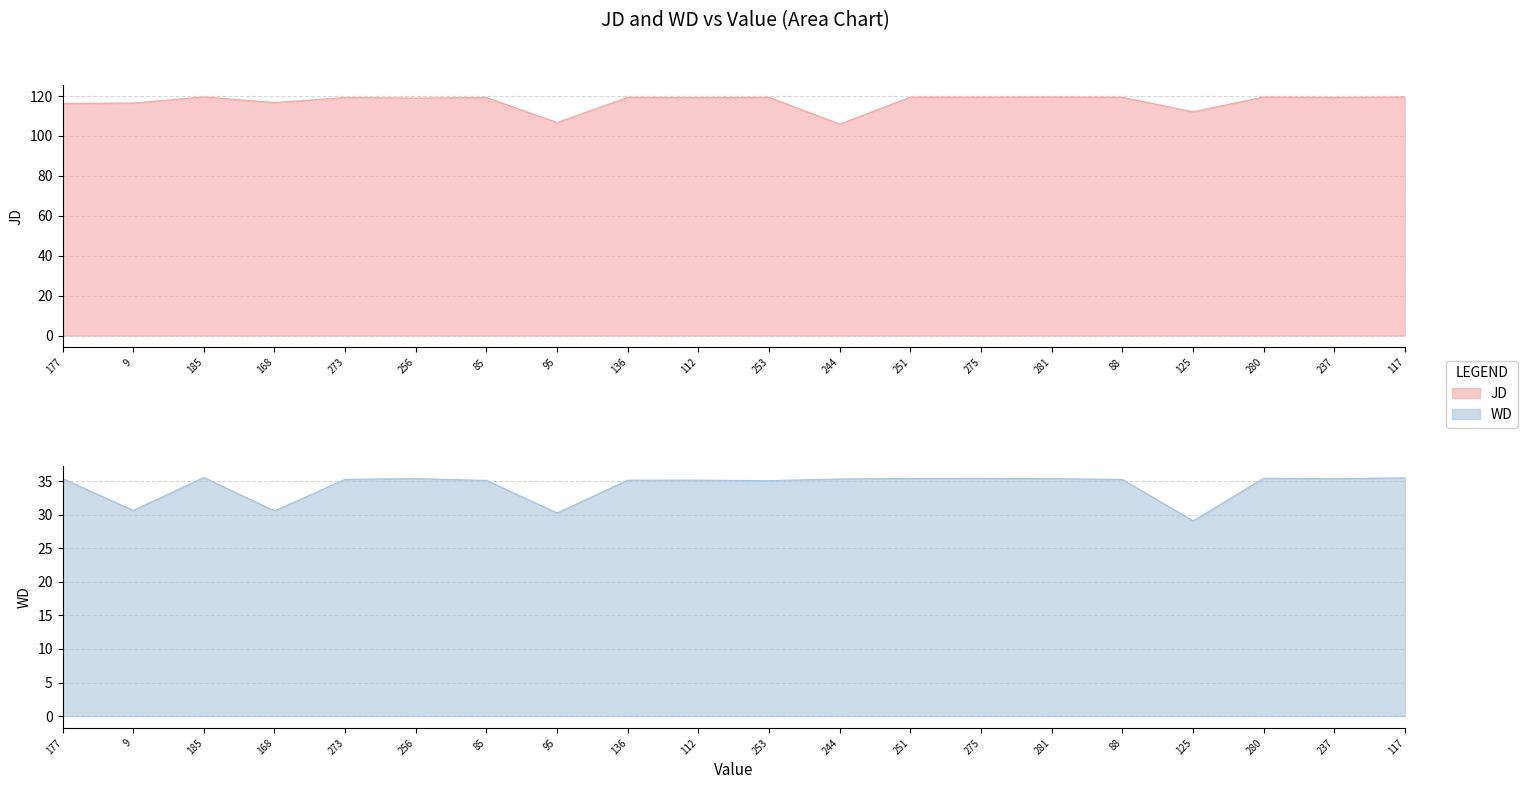

True or false: WD and JD cross at least once.

False